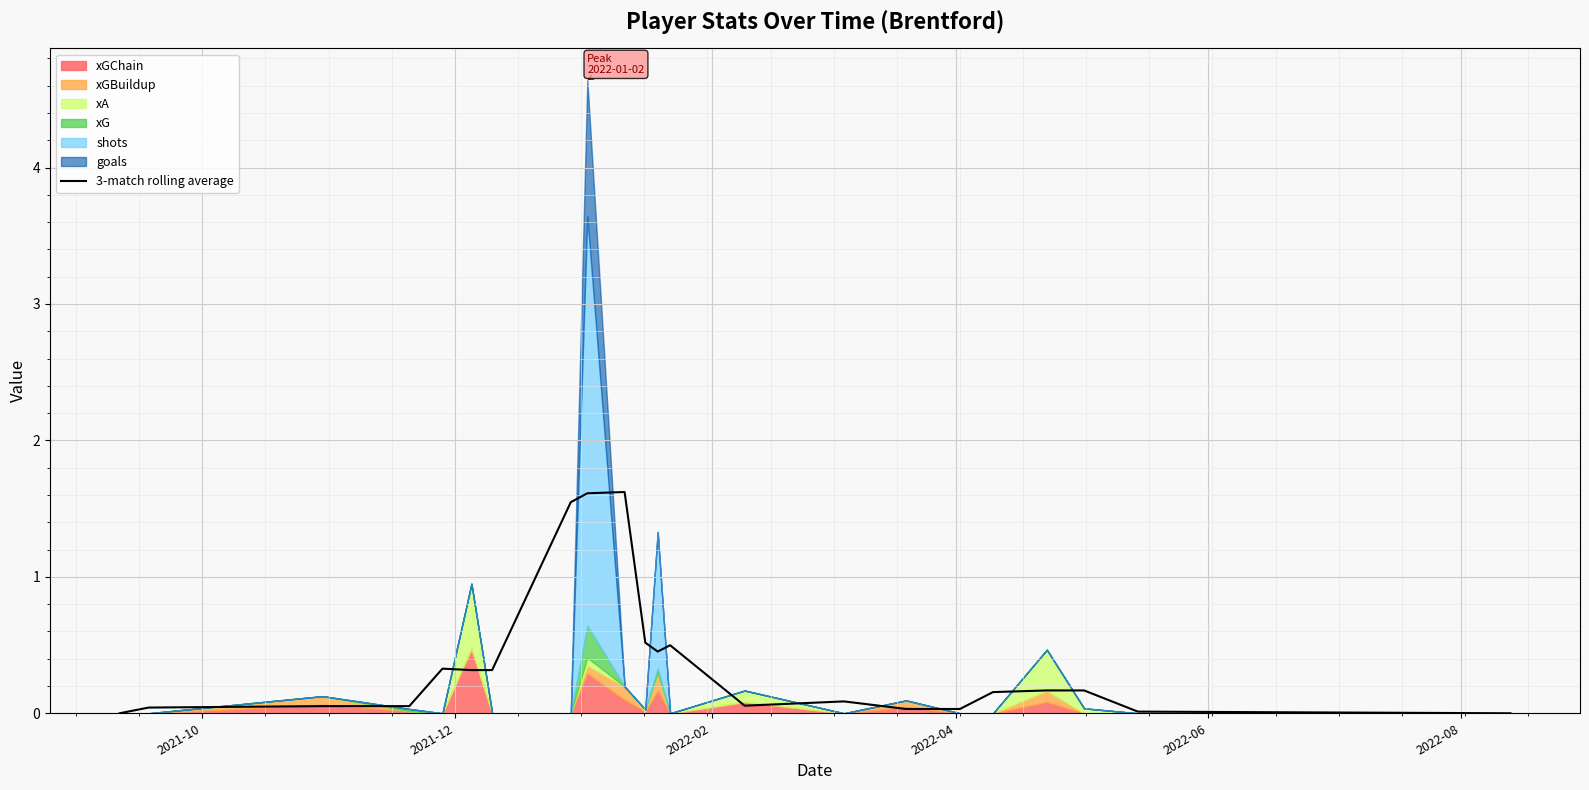

How many points are lower than both their immediate neighbors (excluding endpoints)?

2